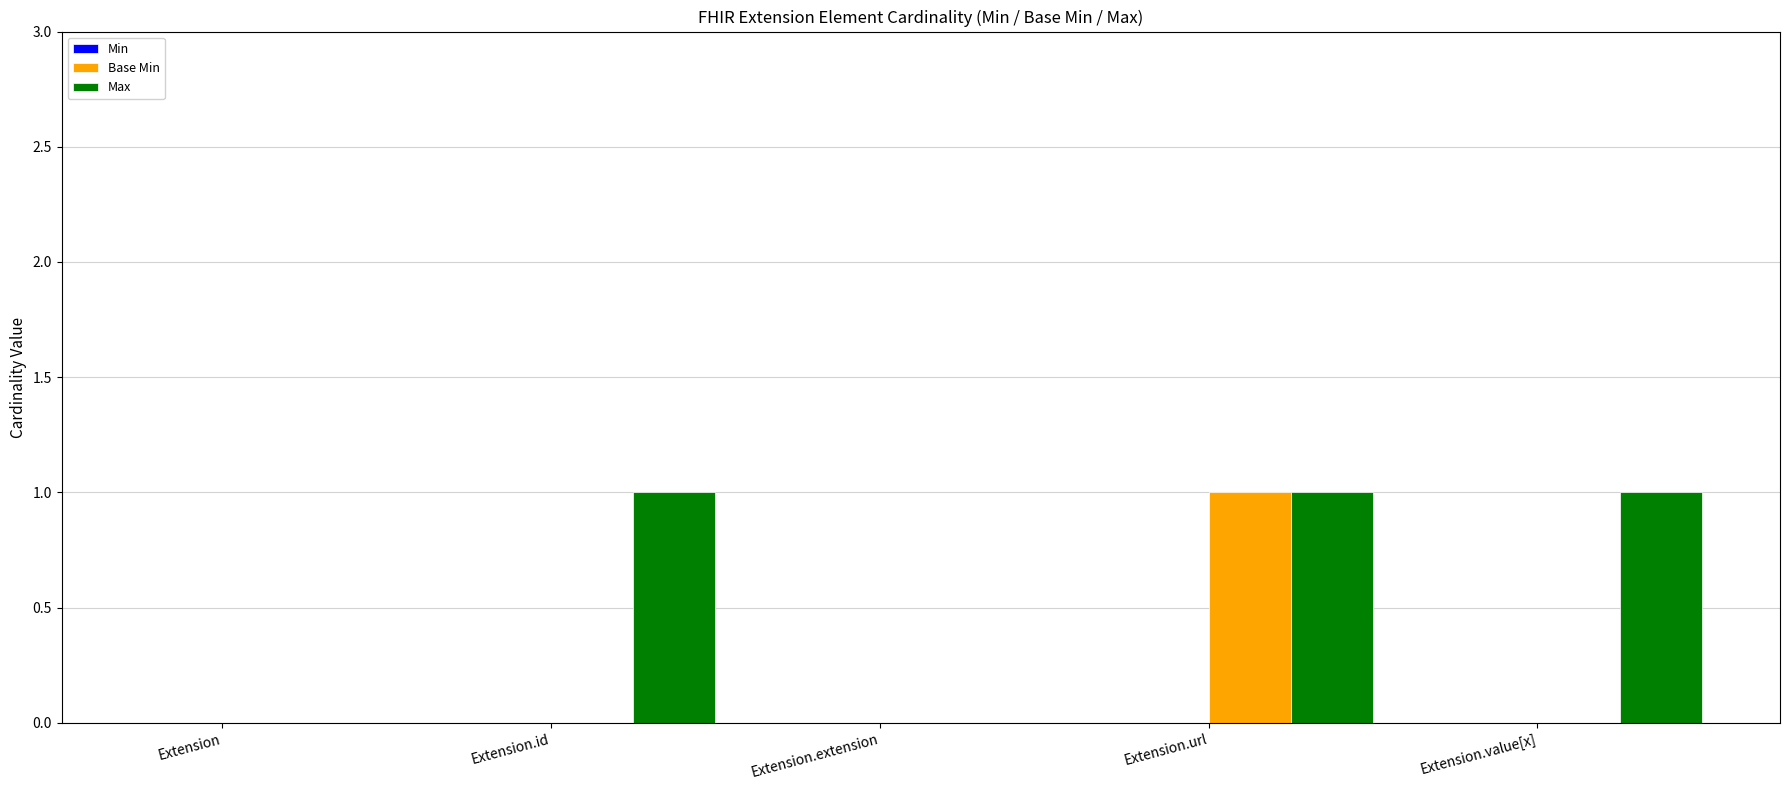

What is the average value of the Max series?

1